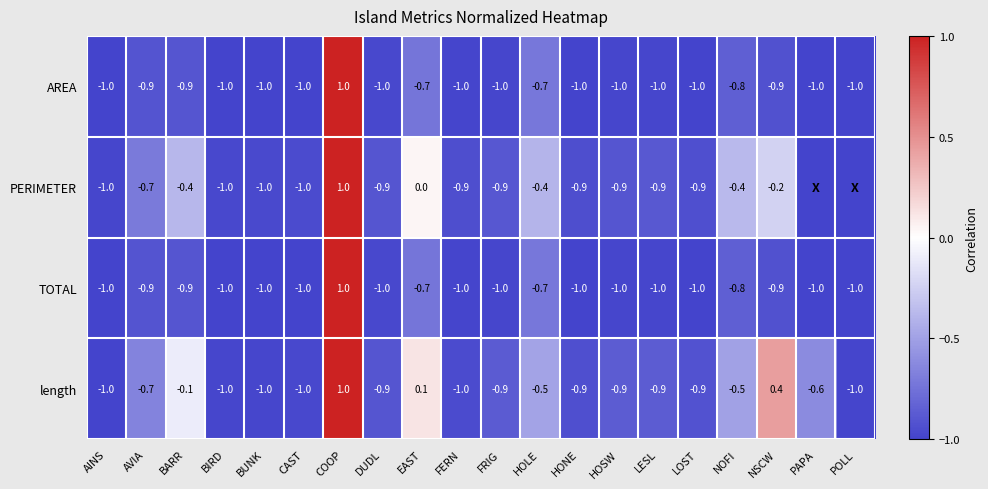

The PERIMETER series shows -0.9 at LOST. True or false?

True